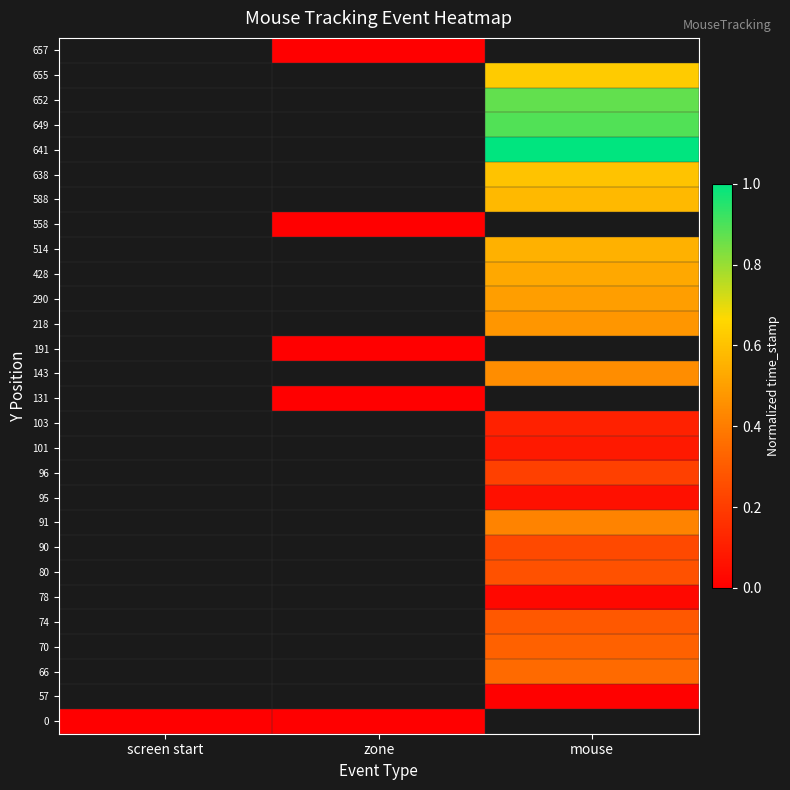

Which has a higher value, zone or mouse?

mouse